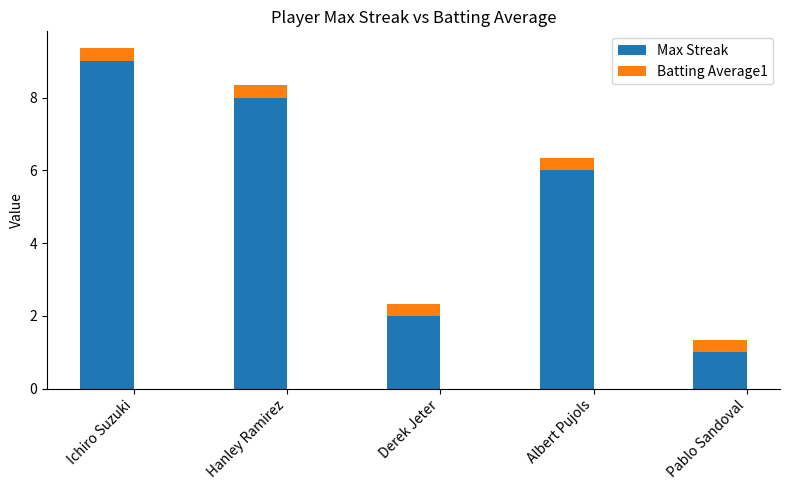

Reading left to right, list the values for the Max Streak series.

Ichiro Suzuki=9.0	Hanley Ramirez=8.0	Derek Jeter=2.0	Albert Pujols=6.0	Pablo Sandoval=1.0